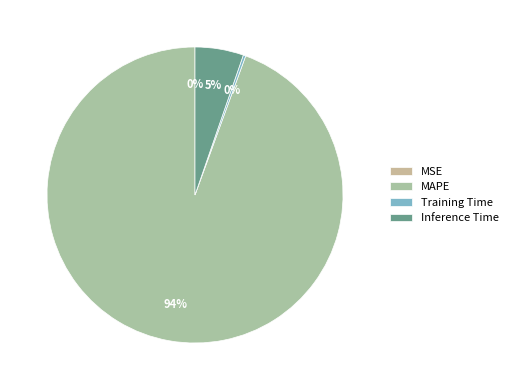

What percentage do Training Time and MAPE together represent?

94.7%